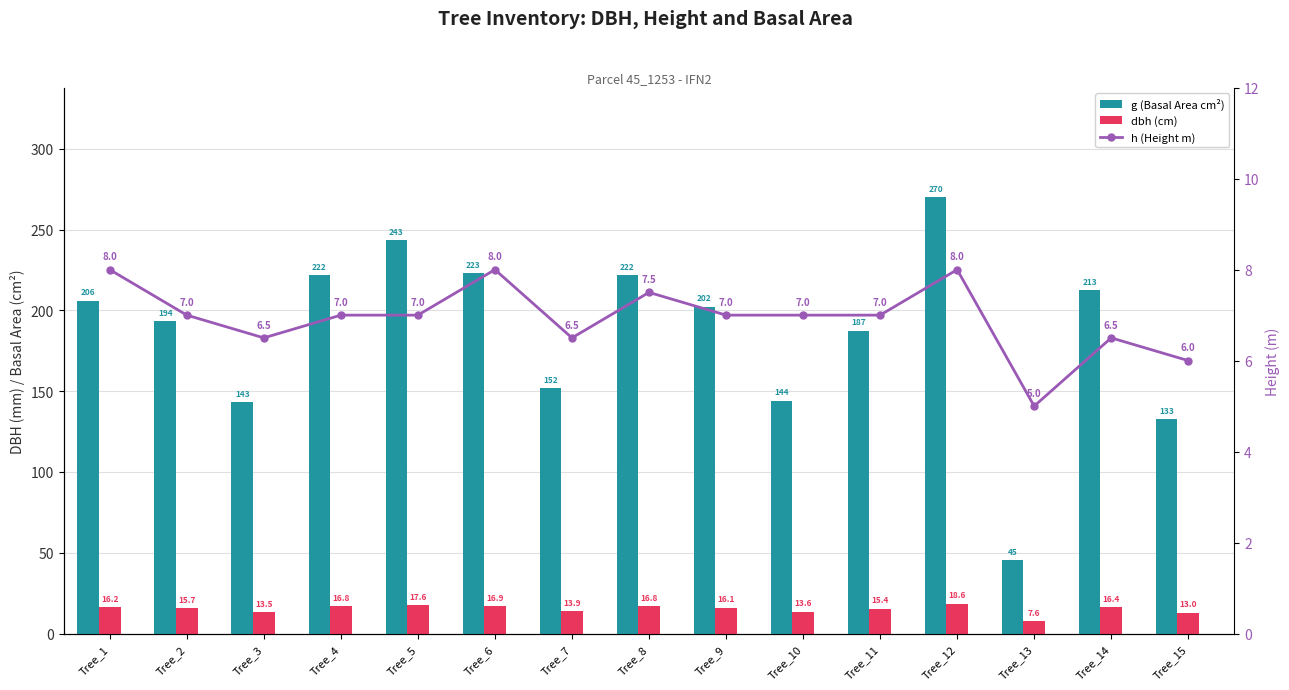

Does the chart contain any negative values?

No